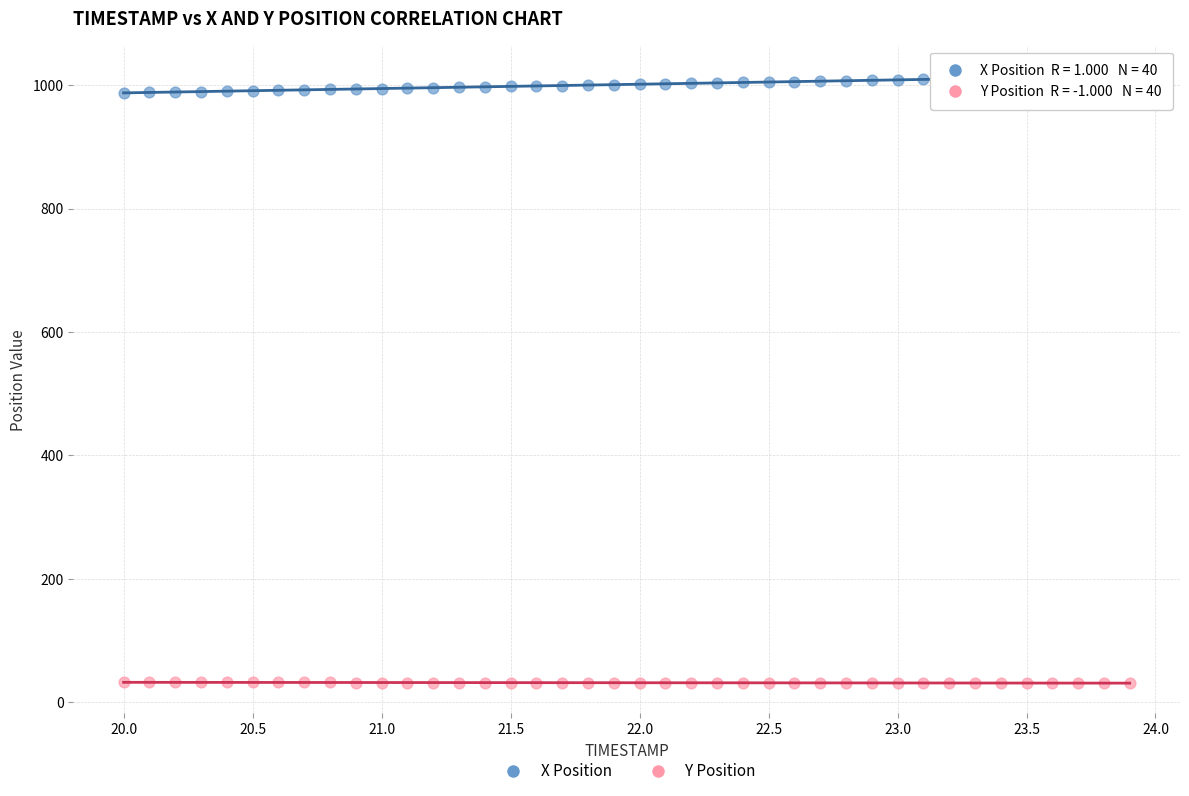

Across all data points, what is the range of X values (max minus min)?

3.9